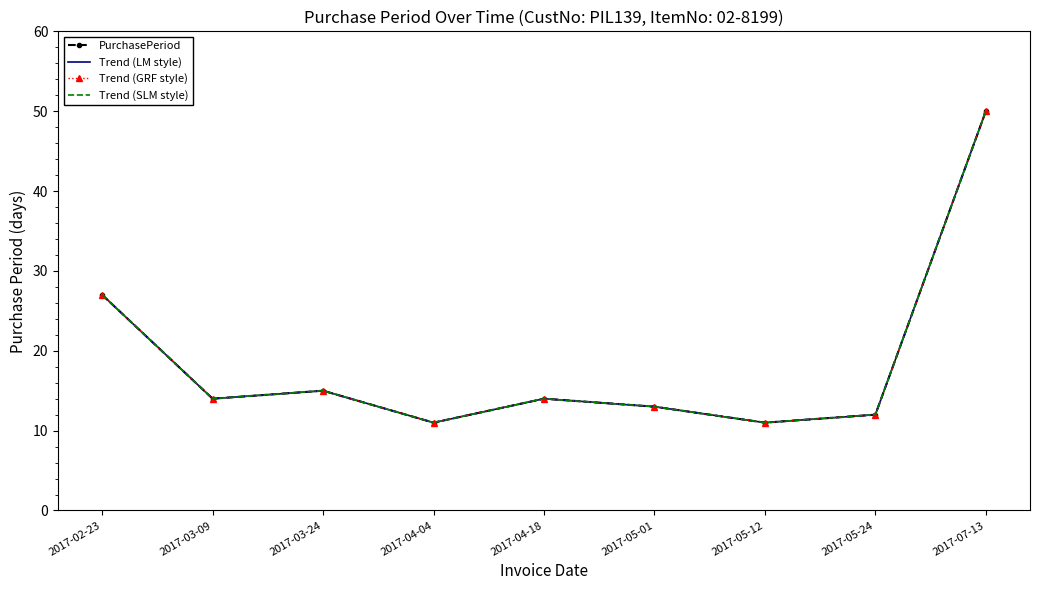

What is the label of the 2nd point from the left?

2017-03-09